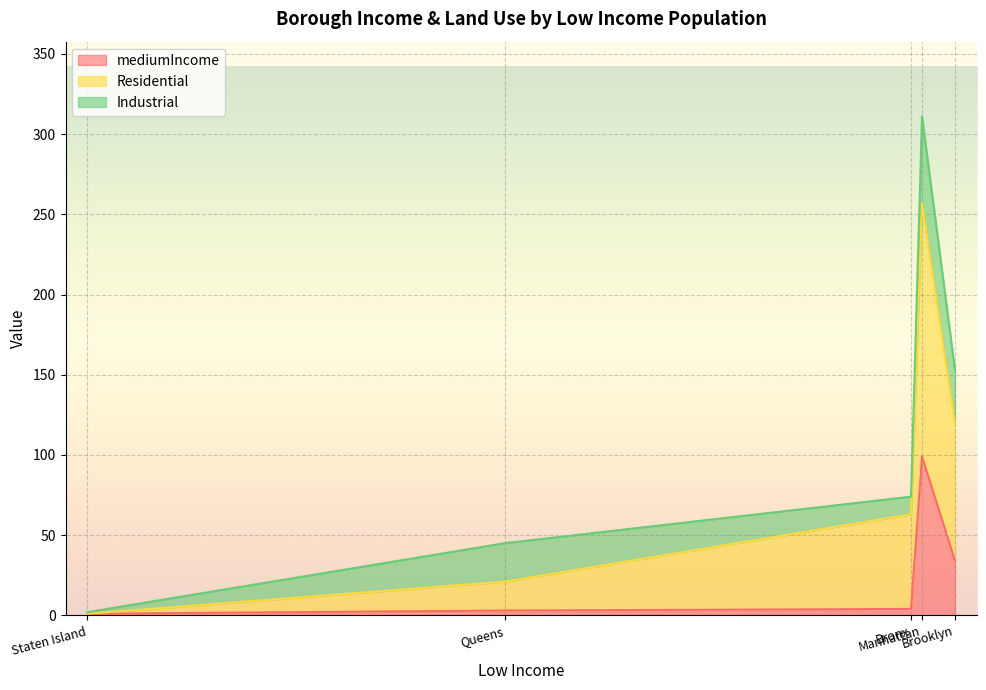

What is the difference between the maximum and minimum values in the Residential series?

158